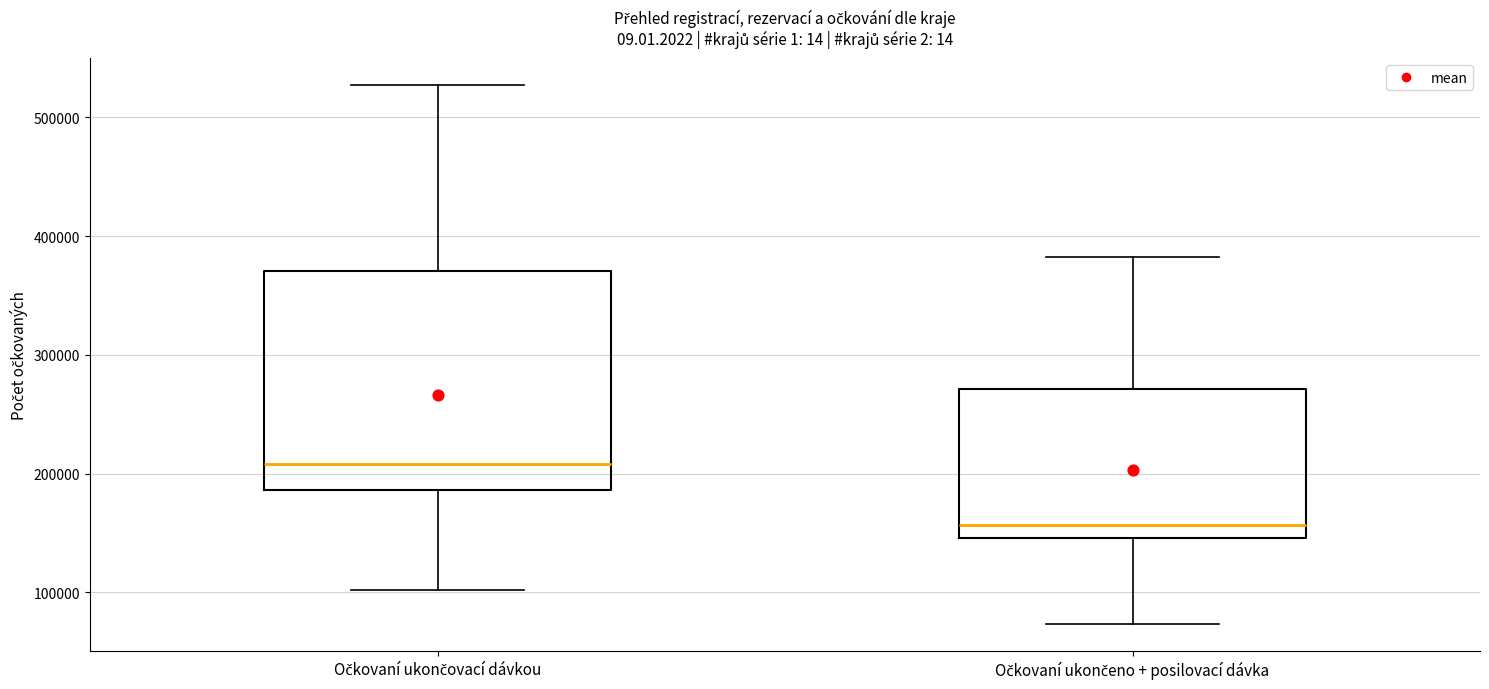

Where does the median line of the box for Očkovaní ukončeno + posilovací dávka sit on the y-axis? The values are not printed on the chart, so give them approximately, as read against the axis.

160000